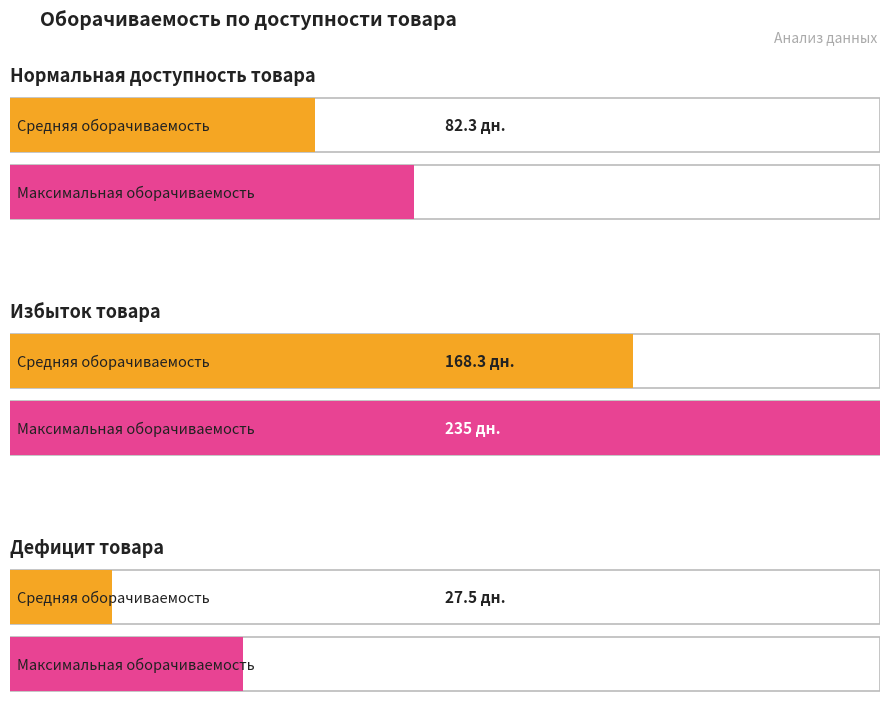

Which series has the largest total across all categories?

Максимальная оборачиваемость